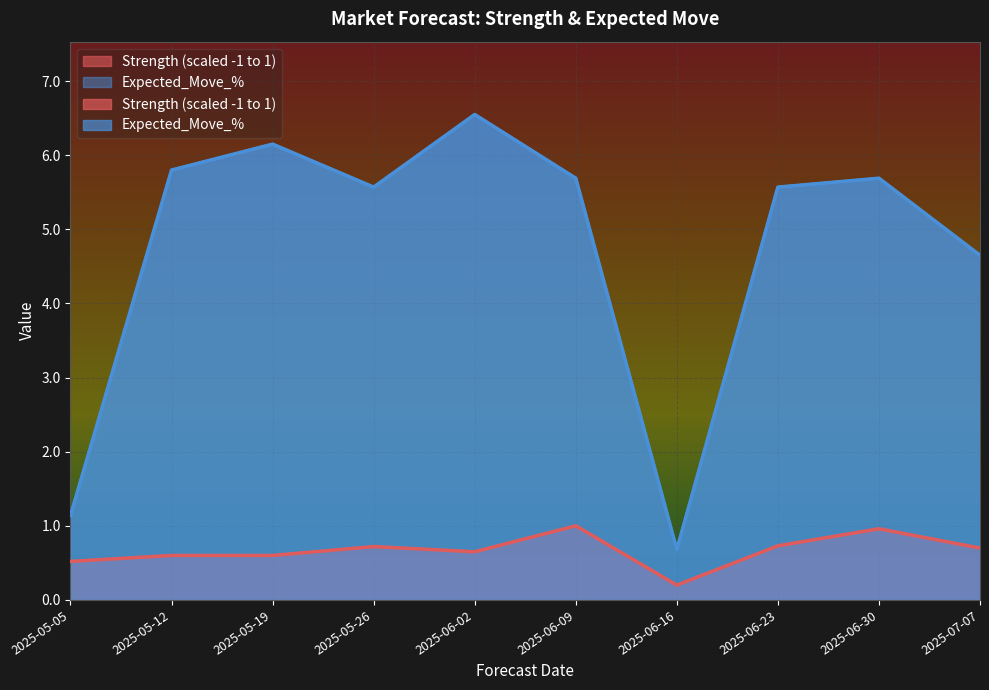

What is the highest value of the Strength (scaled -1 to 1) series?

1.0